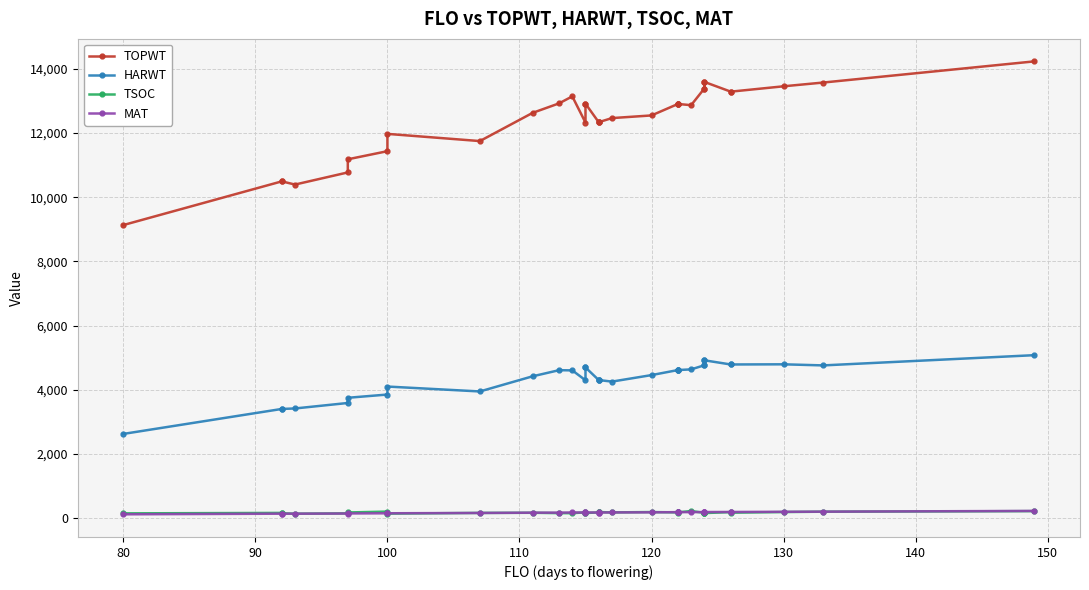

What is the difference between the maximum and minimum values in the TOPWT series?

5101